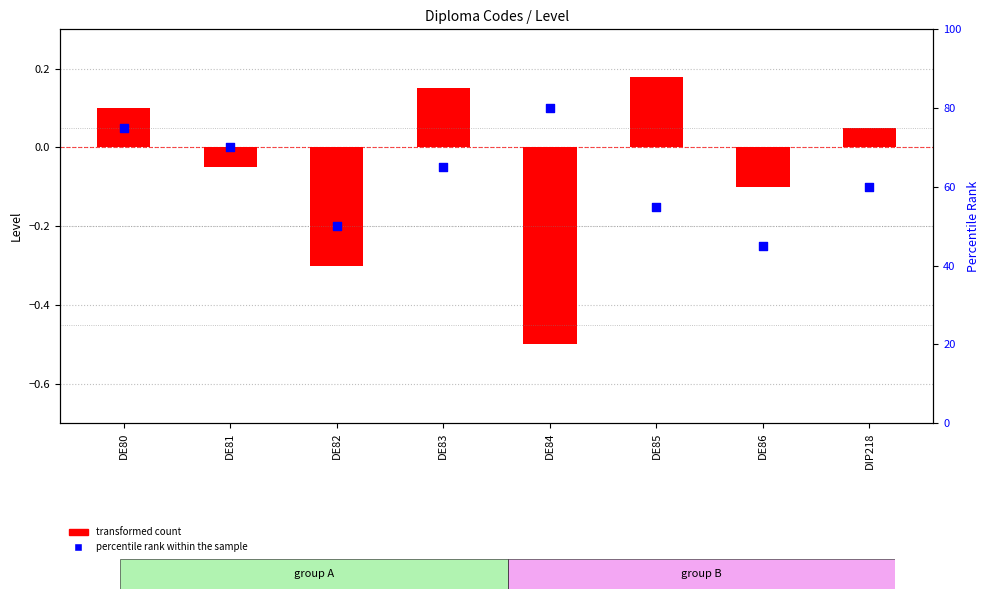

What is the total value across all series at DE80?

75.1